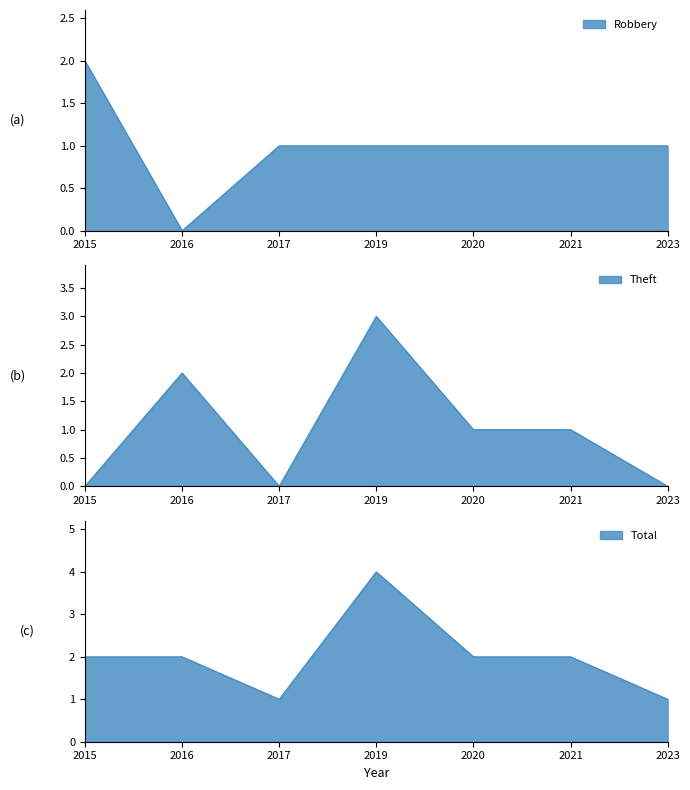

True or false: Theft and Total intersect in this chart.

False